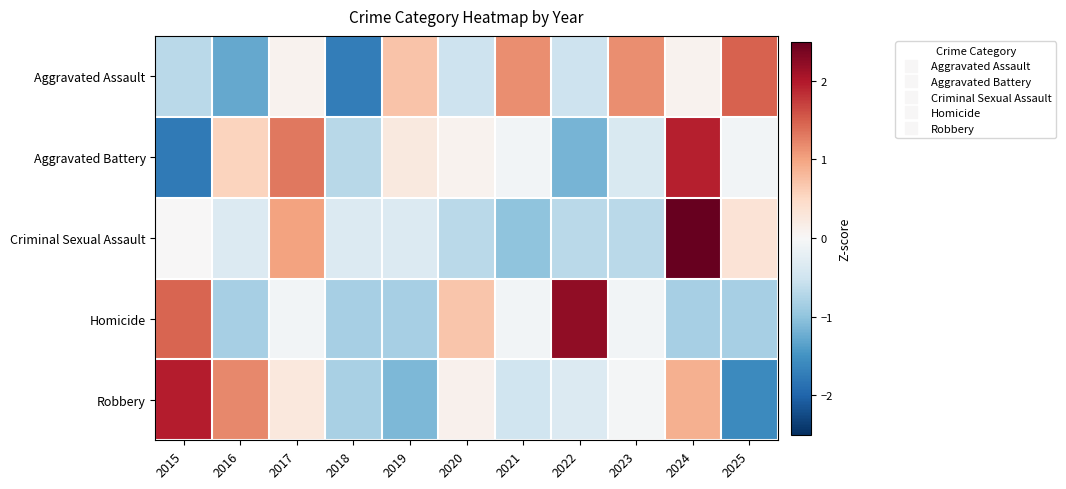

Reading left to right, transcribe all the data shown in this chart.

Aggravated Assault: 2015=-0.7	2016=-1.3	2017=0.1	2018=-1.7	2019=0.7	2020=-0.5	2021=1.2	2022=-0.5	2023=1.2	2024=0.1	2025=1.5
Aggravated Battery: 2015=-1.8	2016=0.5	2017=1.3	2018=-0.7	2019=0.2	2020=0.1	2021=-0.1	2022=-1.2	2023=-0.4	2024=1.9	2025=-0.1
Criminal Sexual Assault: 2015=0.0	2016=-0.3	2017=1.0	2018=-0.3	2019=-0.3	2020=-0.7	2021=-1.0	2022=-0.7	2023=-0.7	2024=2.7	2025=0.3
Homicide: 2015=1.5	2016=-0.8	2017=-0.1	2018=-0.8	2019=-0.8	2020=0.7	2021=-0.1	2022=2.2	2023=-0.1	2024=-0.8	2025=-0.8
Robbery: 2015=2.0	2016=1.2	2017=0.3	2018=-0.8	2019=-1.1	2020=0.1	2021=-0.5	2022=-0.4	2023=-0.0	2024=0.9	2025=-1.6